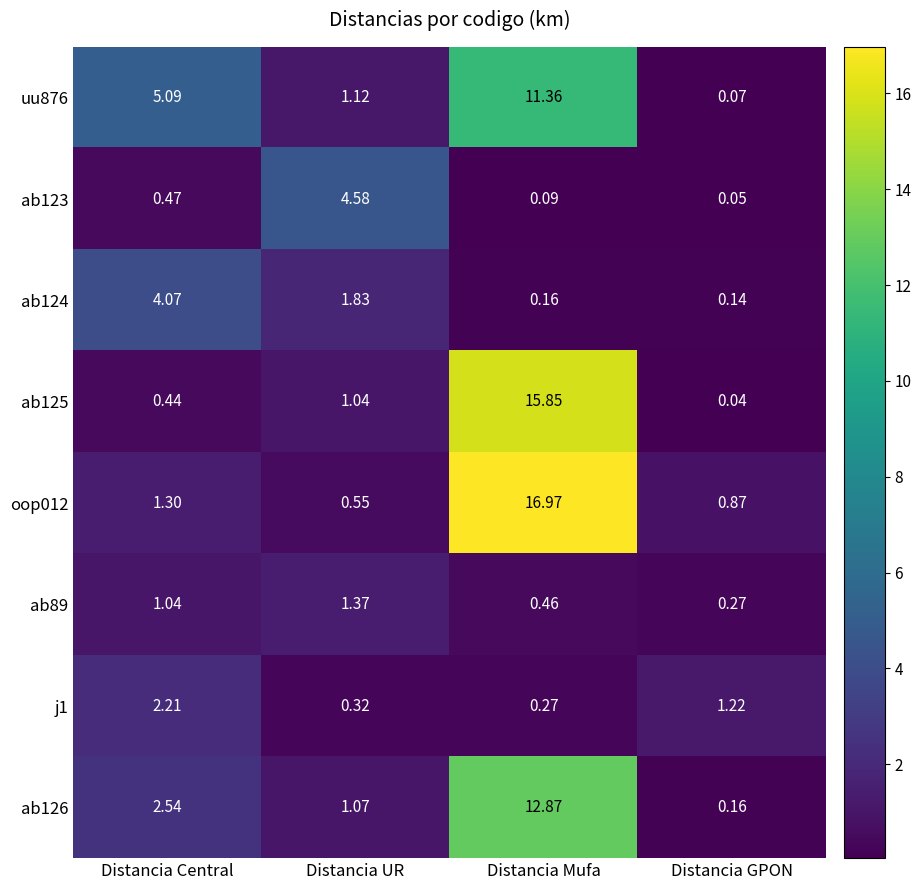

Is the value of ab89 at Distancia Mufa greater than the value of j1 at Distancia GPON?

No